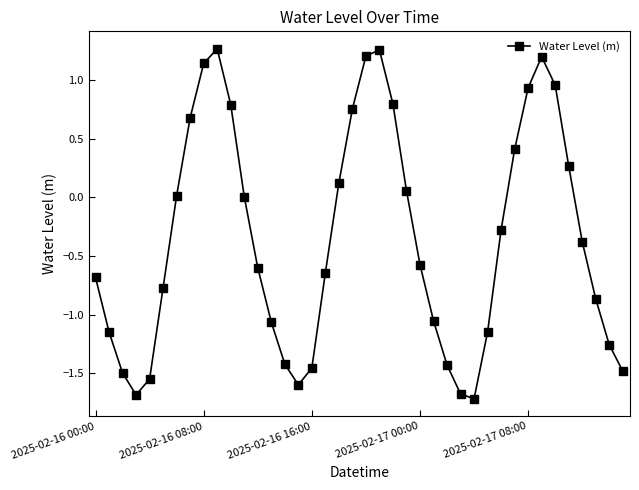

What is the value of the 15th point from the left?

-1.4